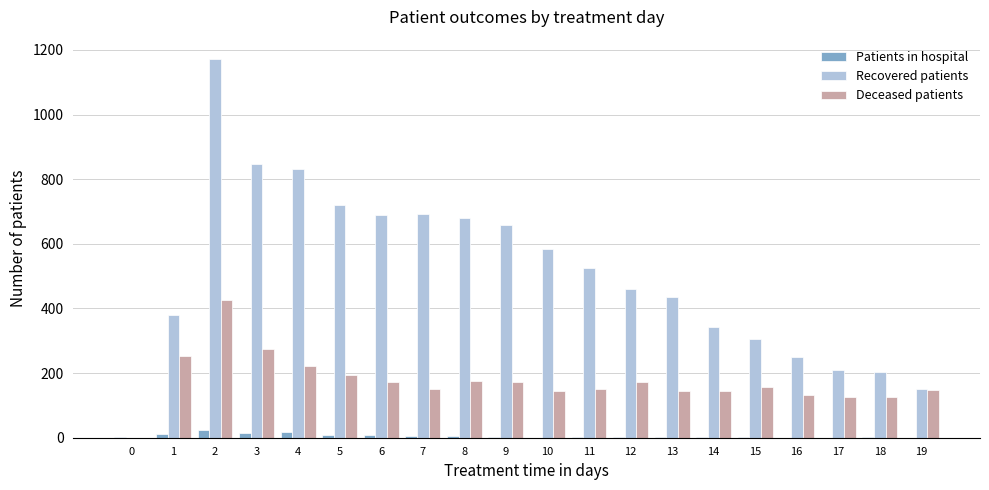

What is the sum of all Deceased patients values?

3493